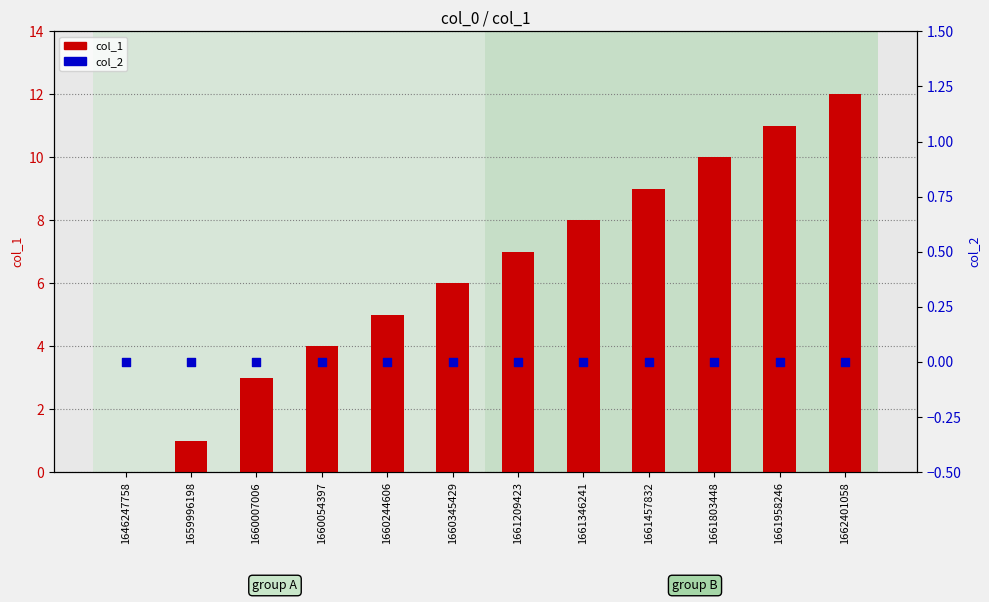

Which series has the widest spread of Y values?

col_1